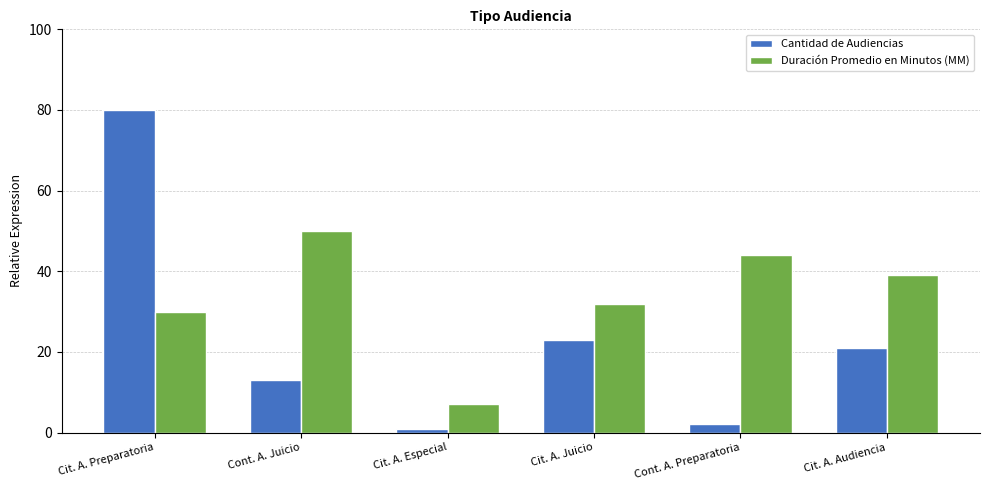

What is the difference between the highest and lowest values at Cit. A. Especial?

6